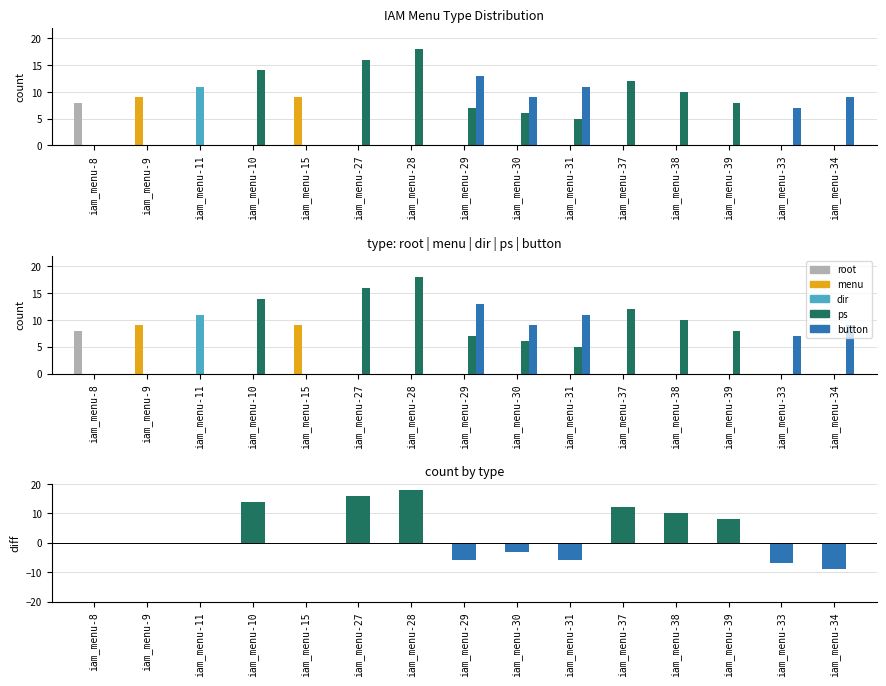

What is the average value of the dir series?

1